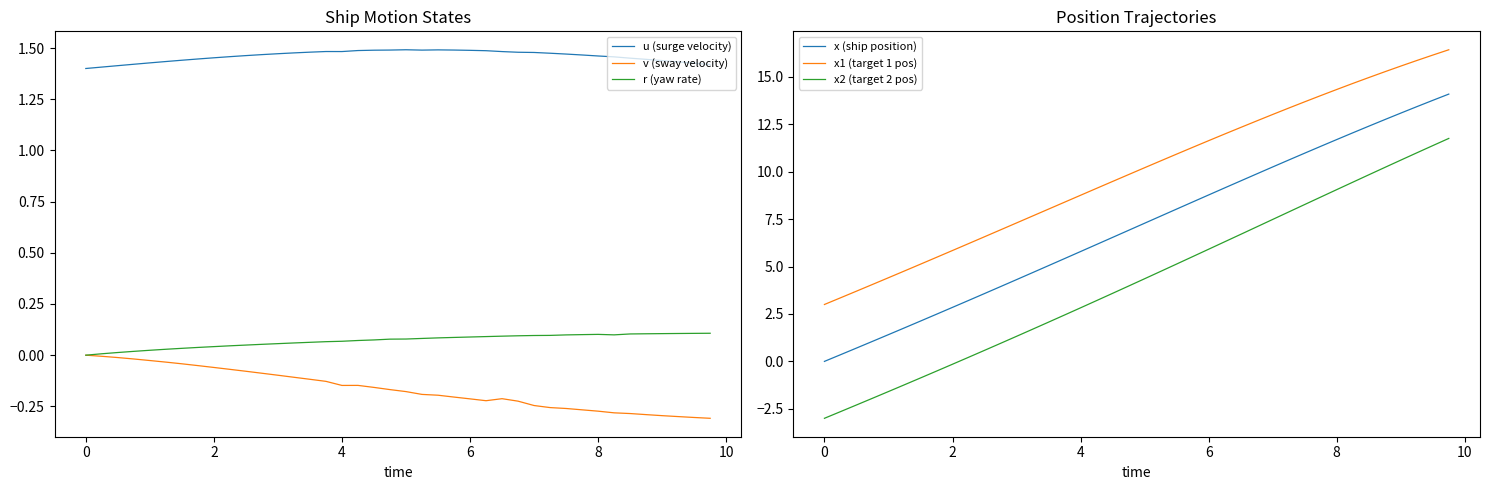

At 12, list the series in order from largest to smallest.

x1 (target 1 pos), x (ship position), u (surge velocity), r (yaw rate), v (sway velocity), x2 (target 2 pos)